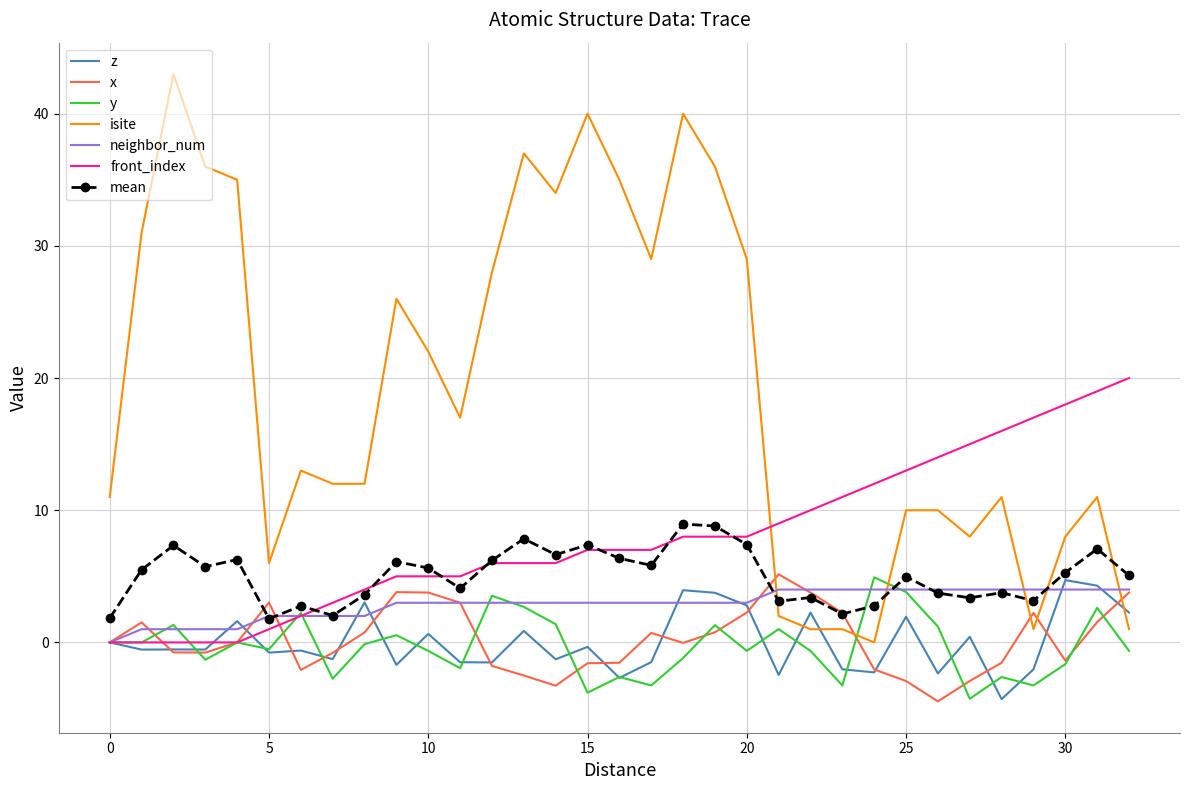

Which series has the largest total across all categories?

isite